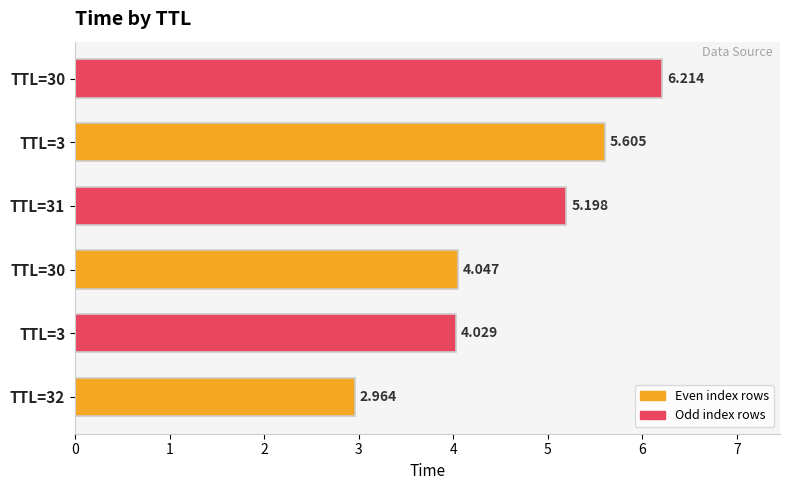

What is the sum of all values?

28.1